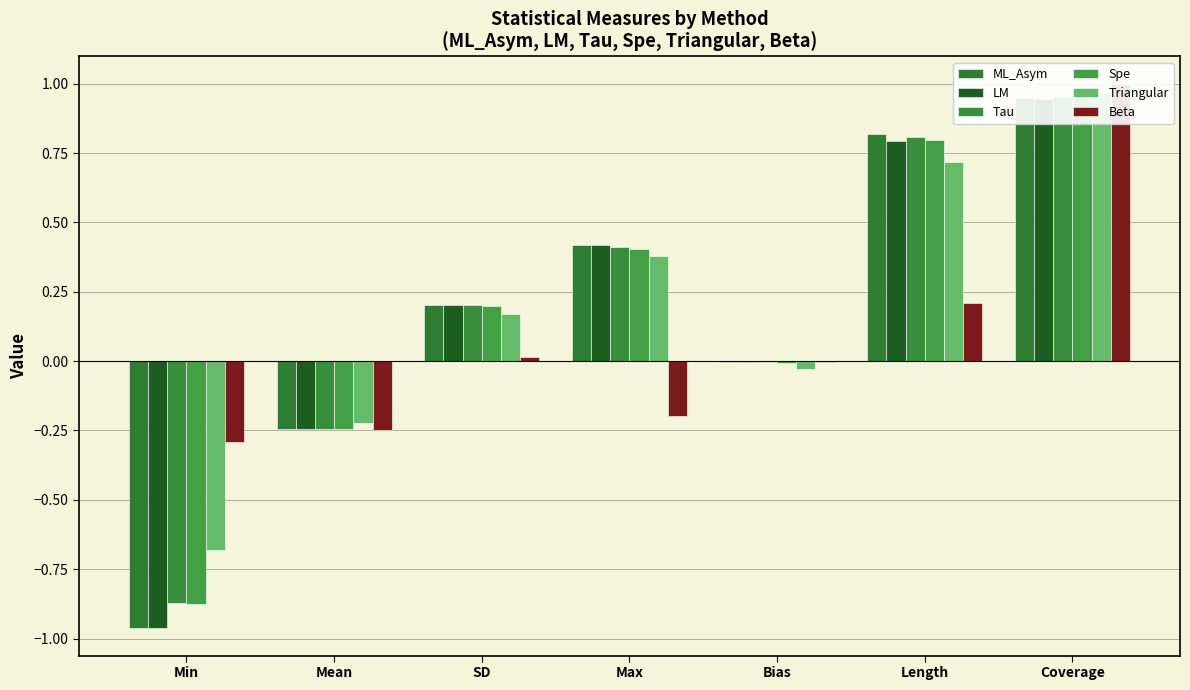

Which series has the largest range (max minus min)?

ML_Asym